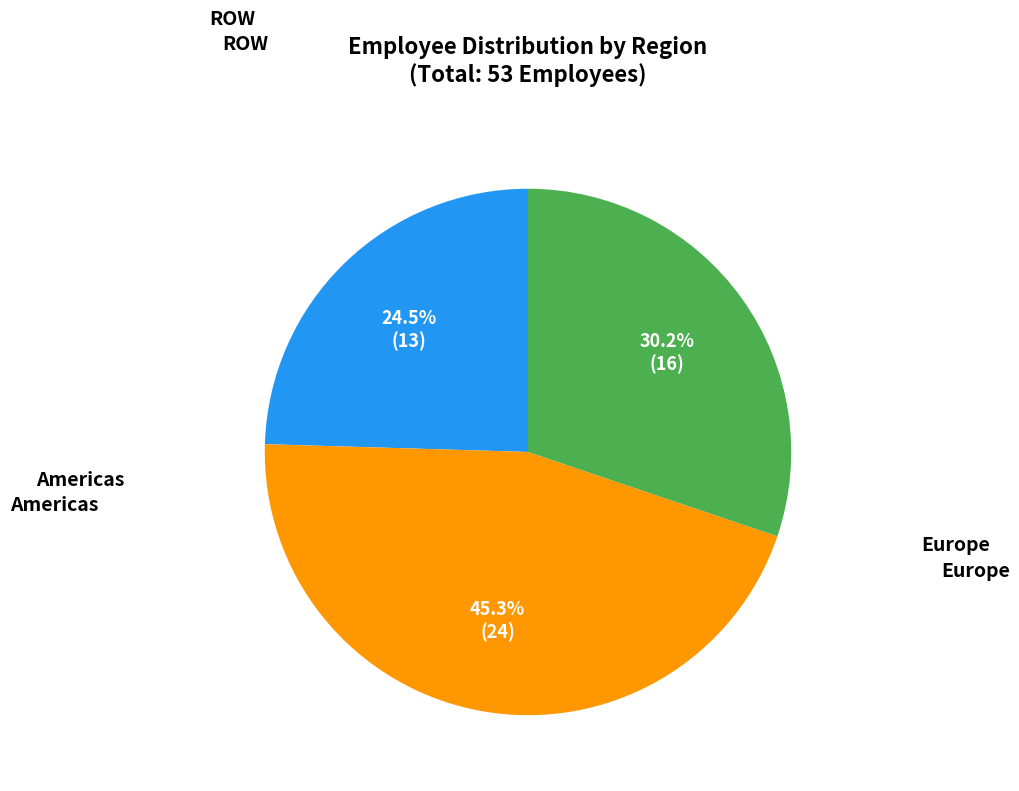

Which category has the biggest portion of the pie?

Americas